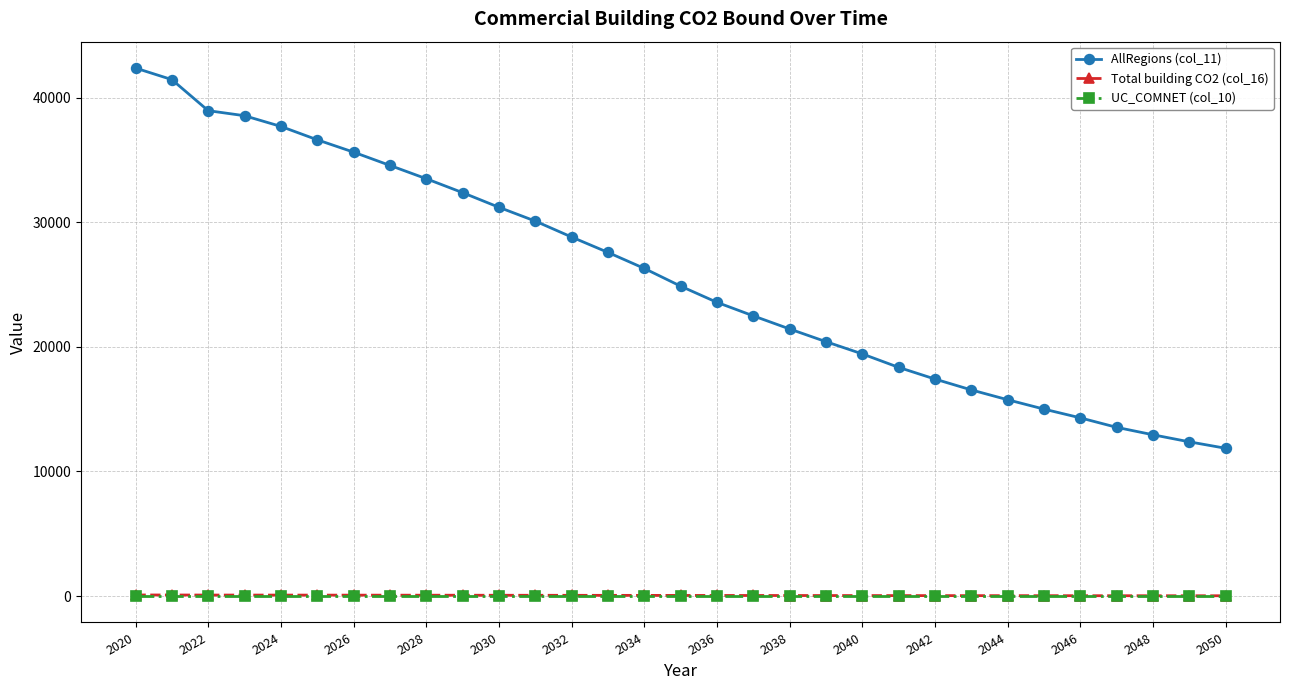

Which series has the largest range (max minus min)?

AllRegions (col_11)